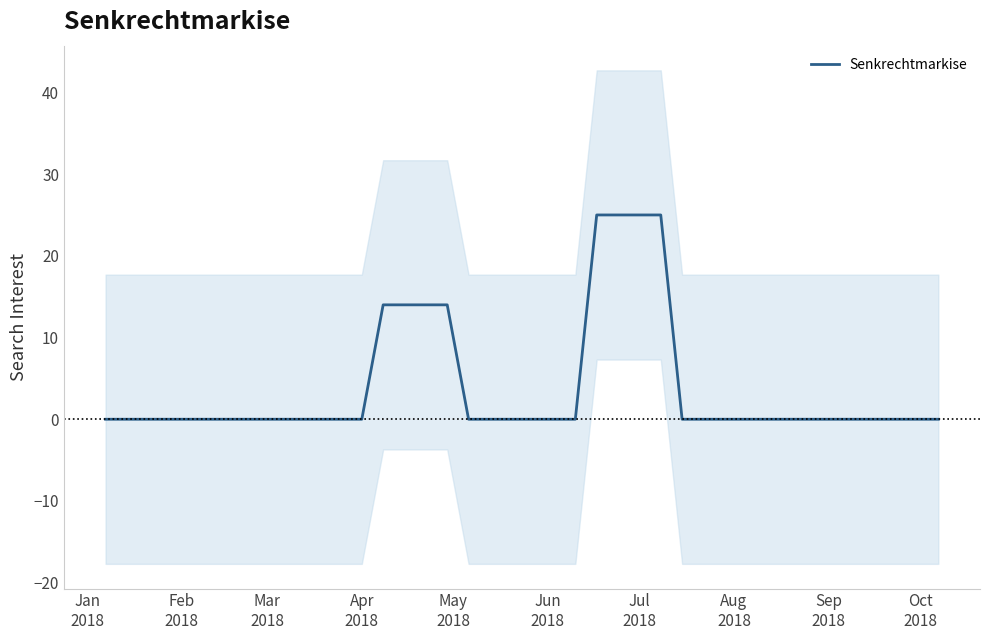

How many categories are shown in the chart?

40